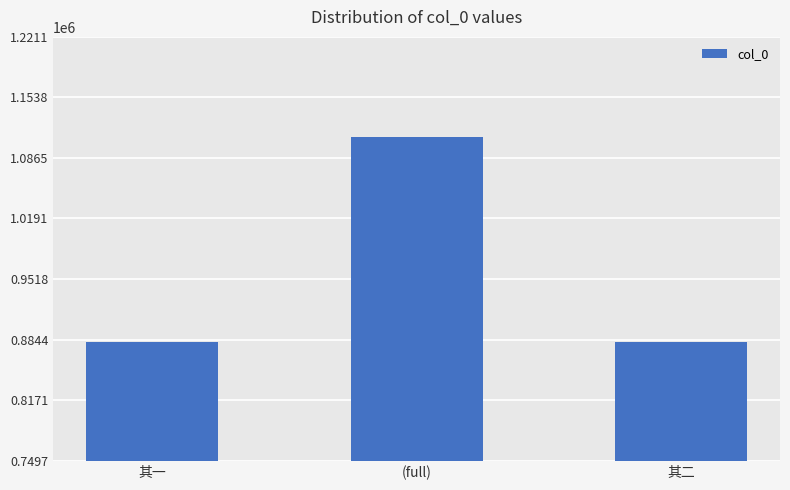

Are the bars grouped side by side (vs. stacked)?

No